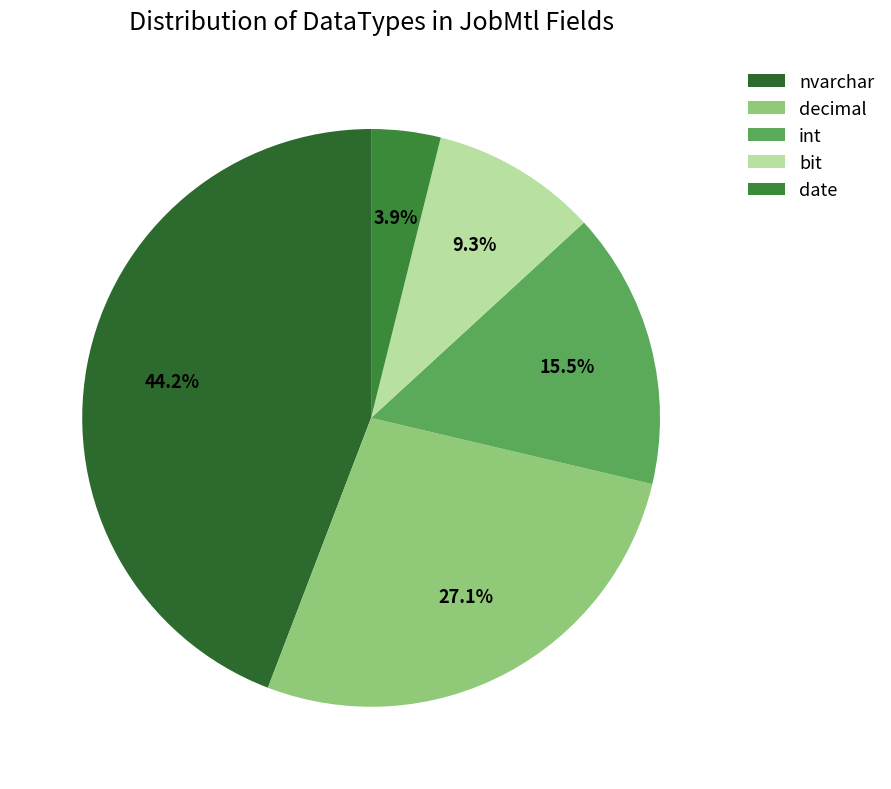

Approximately how many times larger is the value at nvarchar compared to int?

2.9